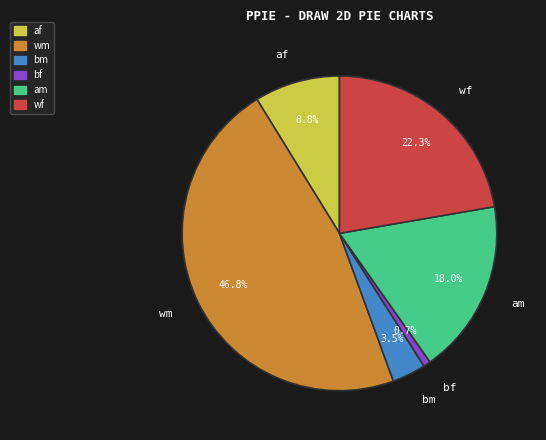

Between bf and wf, which is larger?

wf